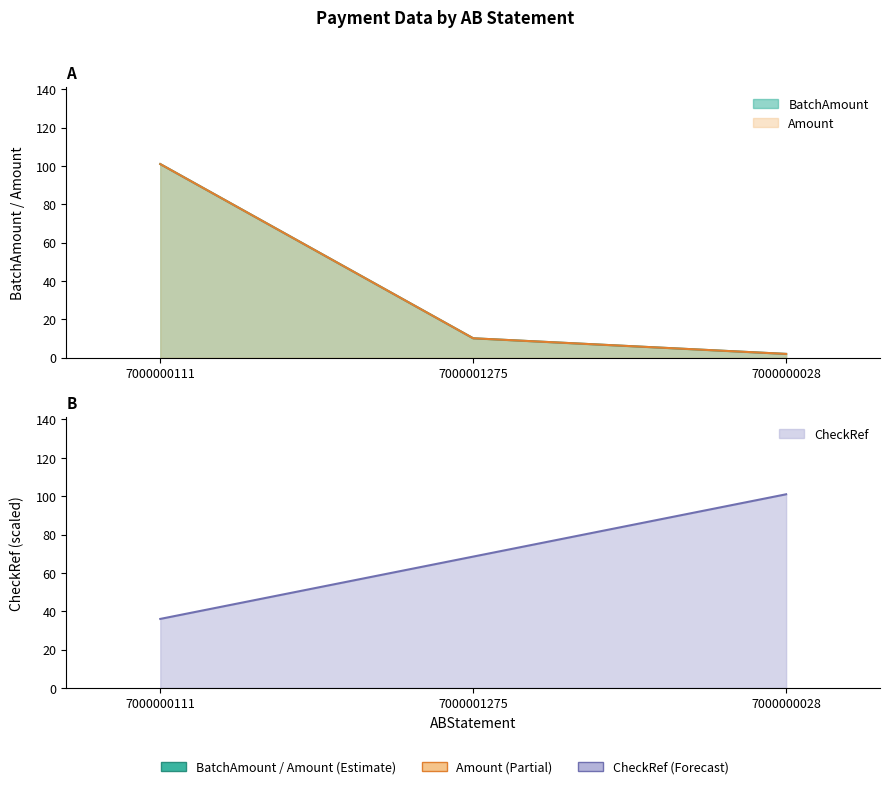

What are all the series names shown in the legend?

BatchAmount, Amount, CheckRef